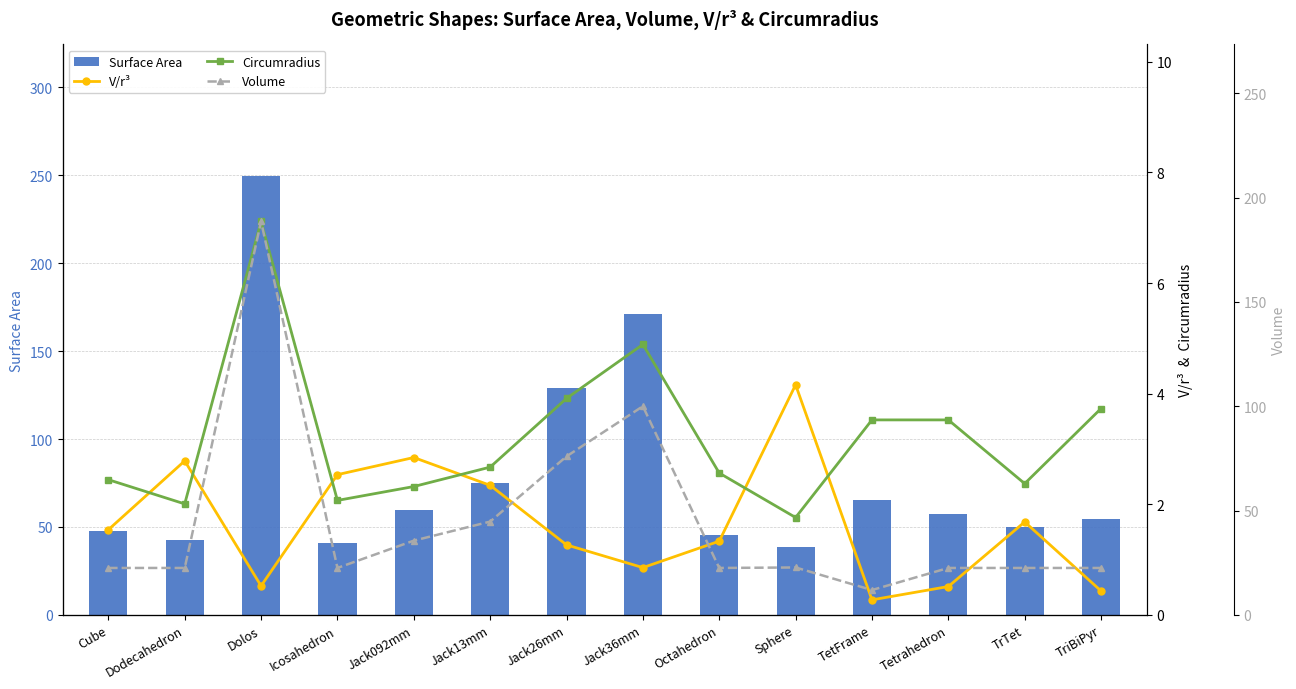

Reading left to right, list all the values displayed in this chart.

Surface Area: 47.8	42.3	249.5	41.0	59.9	75.2	129.3	171.3	45.6	38.9	65.5	57.4	49.7	54.3
V/r³: 1.5	2.8	0.5	2.5	2.8	2.3	1.3	0.9	1.3	4.2	0.3	0.5	1.7	0.4
Circumradius: 2.4	2.0	7.1	2.1	2.3	2.7	3.9	4.9	2.6	1.8	3.5	3.5	2.4	3.7
Volume: 22.5	22.5	188.6	22.5	35.6	44.7	76.0	100.0	22.5	22.7	11.9	22.5	22.5	22.5